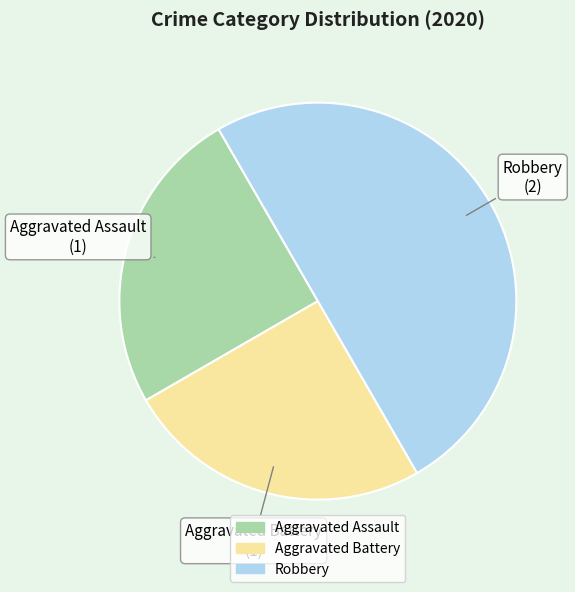

How many segments does this pie chart have?

3